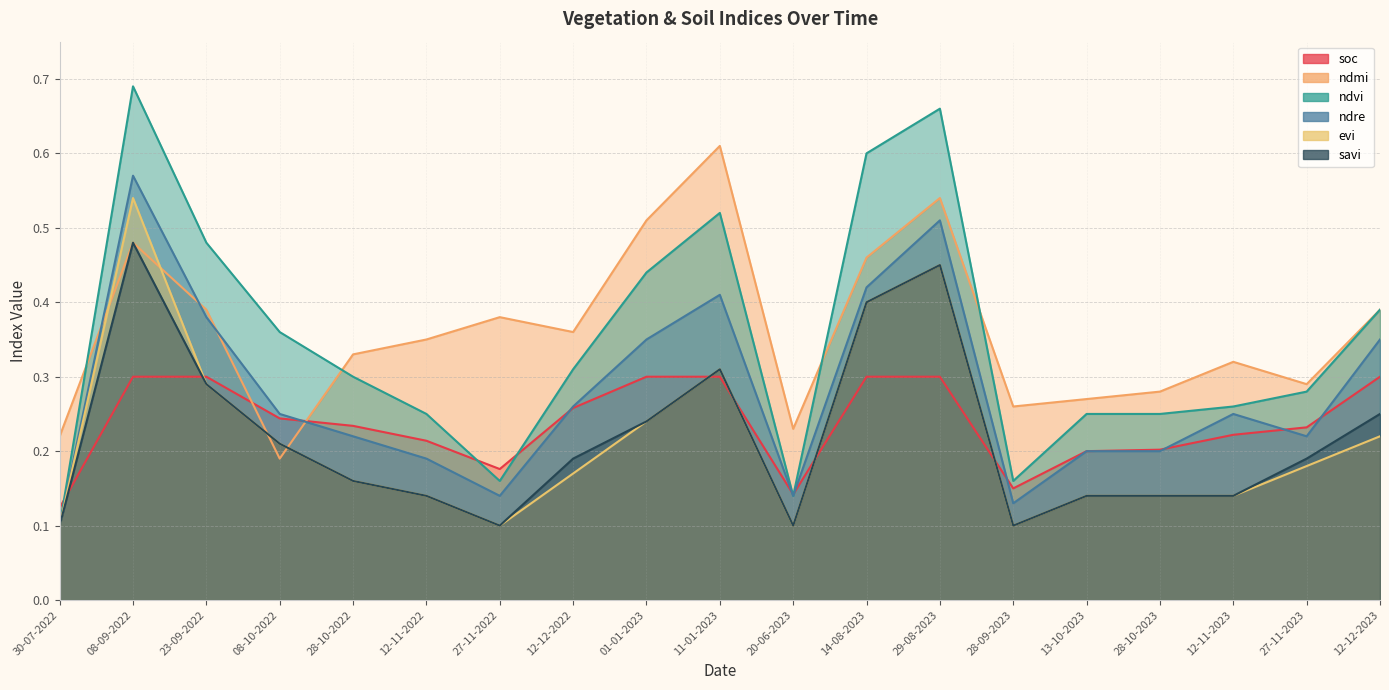

What is the sum of the soc values at 08-09-2022 and 14-08-2023?

0.6